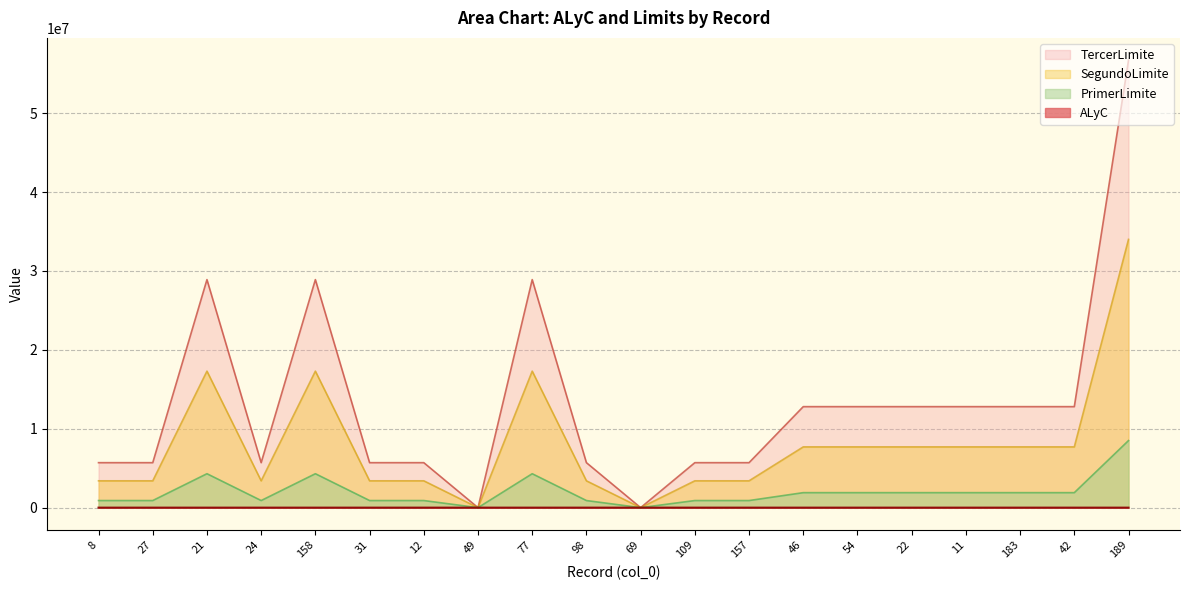

Where is the first local maximum for PrimerLimite?

21